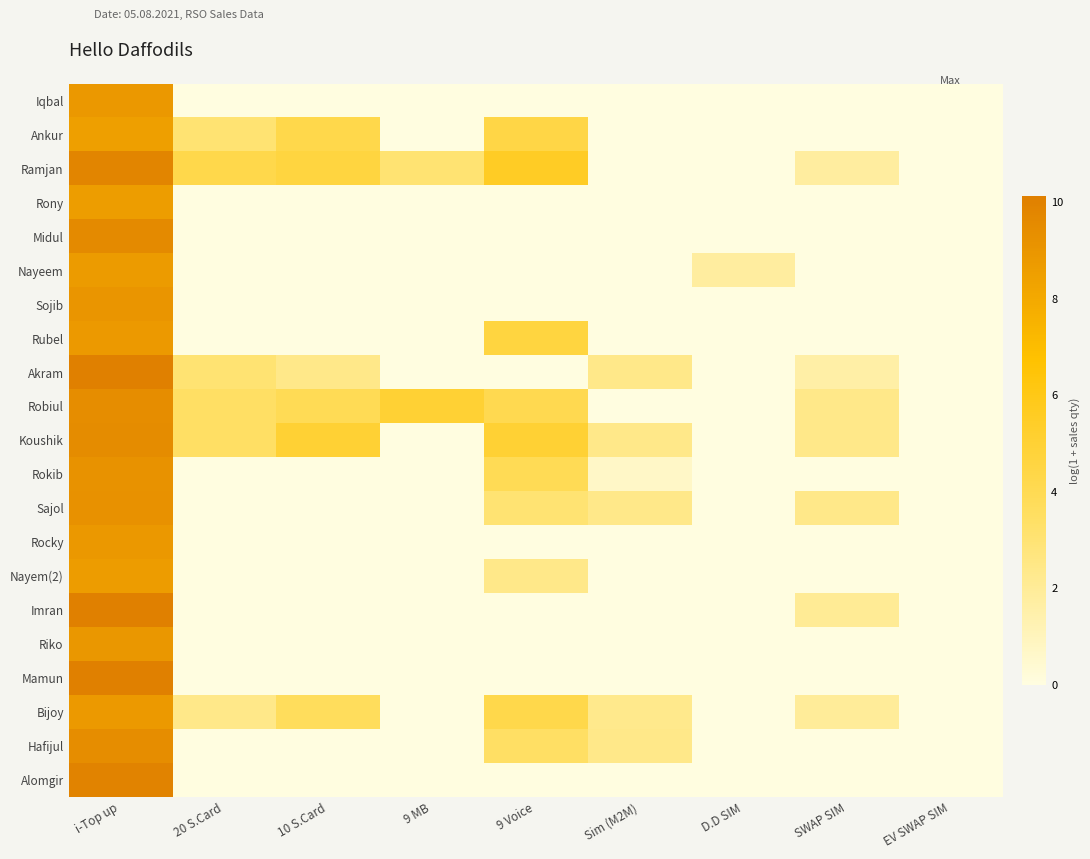

Which series changed the most between i-Top up and EV SWAP SIM?

Akram